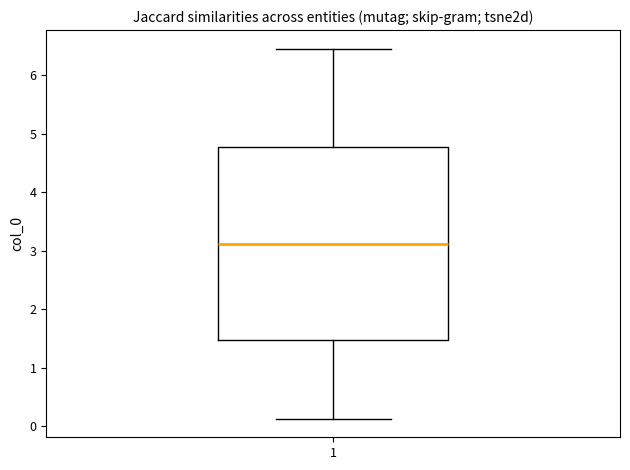

Where does the median line of the box at x = 1 sit on the y-axis? The values are not printed on the chart, so give them approximately, as read against the axis.

3.1